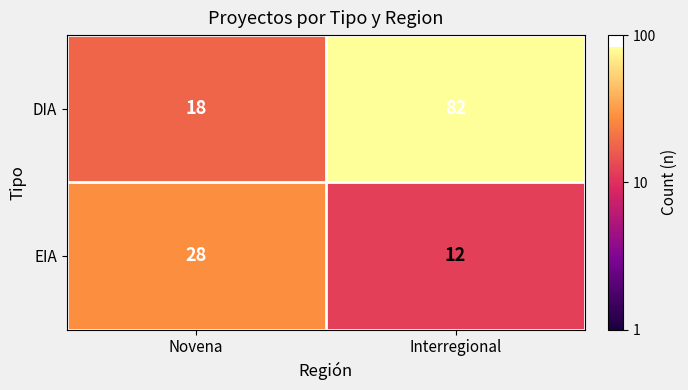

What is the difference between the maximum and minimum values in the EIA series?

16